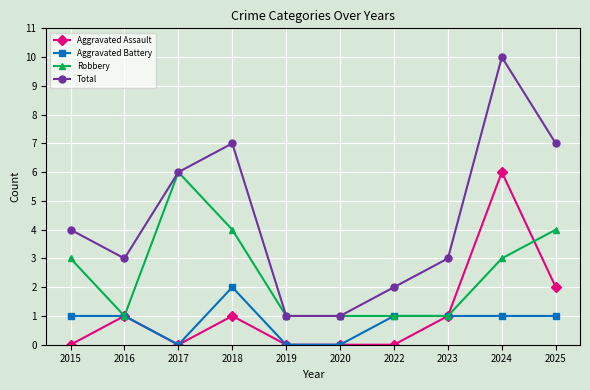

Reading left to right, what are all the values shown in this chart?

Aggravated Assault: 0	1	0	1	0	0	0	1	6	2
Aggravated Battery: 1	1	0	2	0	0	1	1	1	1
Robbery: 3	1	6	4	1	1	1	1	3	4
Total: 4	3	6	7	1	1	2	3	10	7